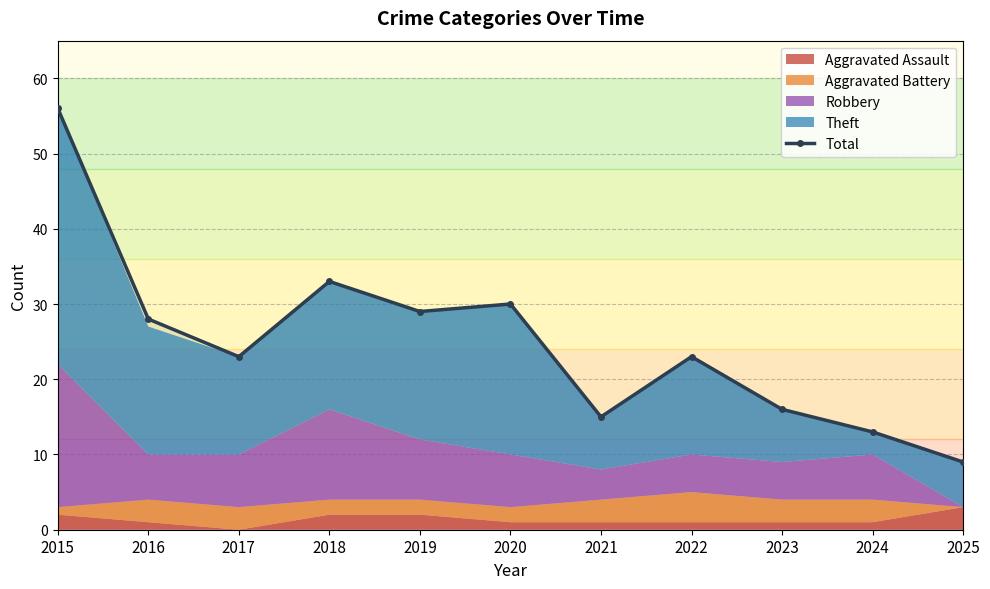

What is the ratio of the value at 2024 to the value at 2018?

0.4